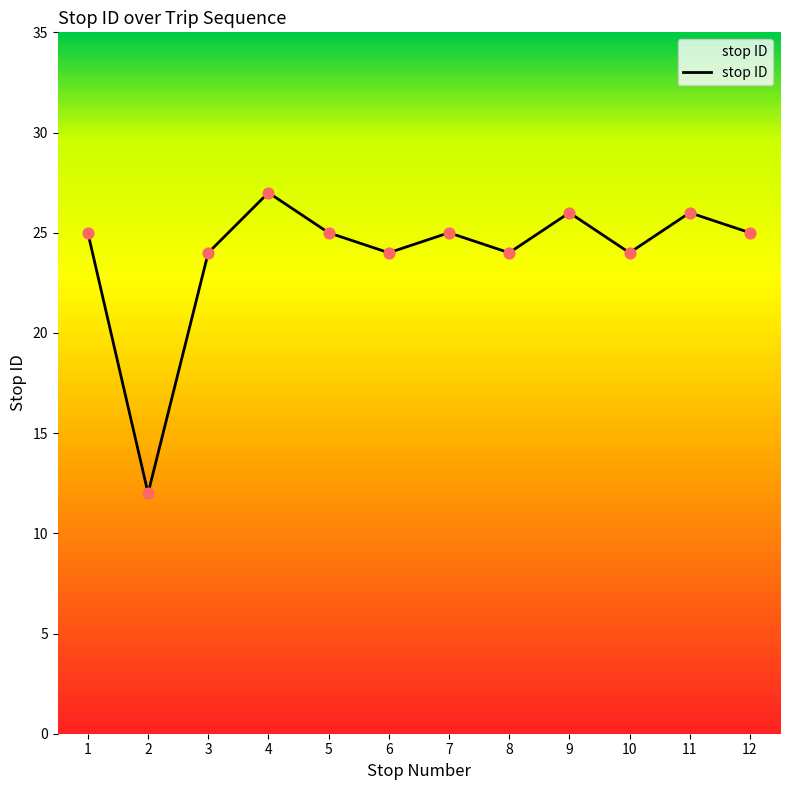

What is the ratio of the value at 3 to the value at 9?

0.9